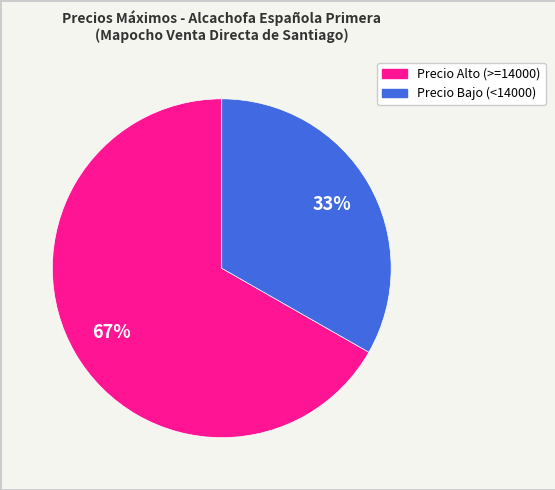

Does any single category account for the majority?

Yes